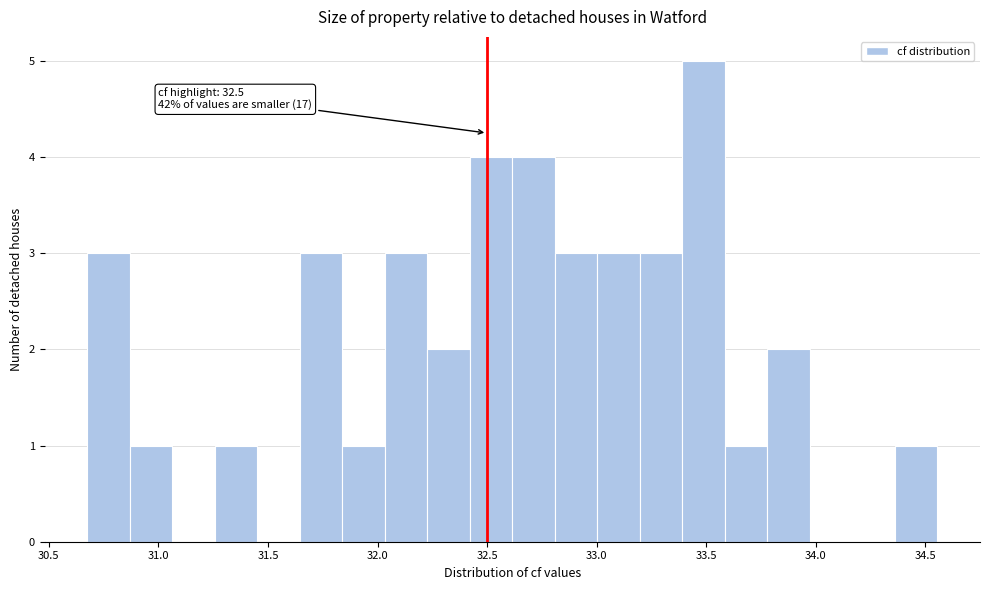

Around what value on the x-axis is the tallest bar? Give the approximate position of its centre, as read against the axis.

33.50